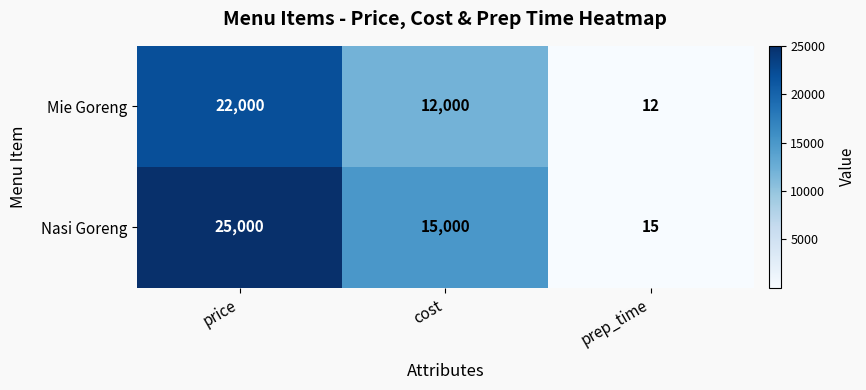

Reading left to right, extract all data points from this chart.

Mie Goreng: 22000	12000	12
Nasi Goreng: 25000	15000	15